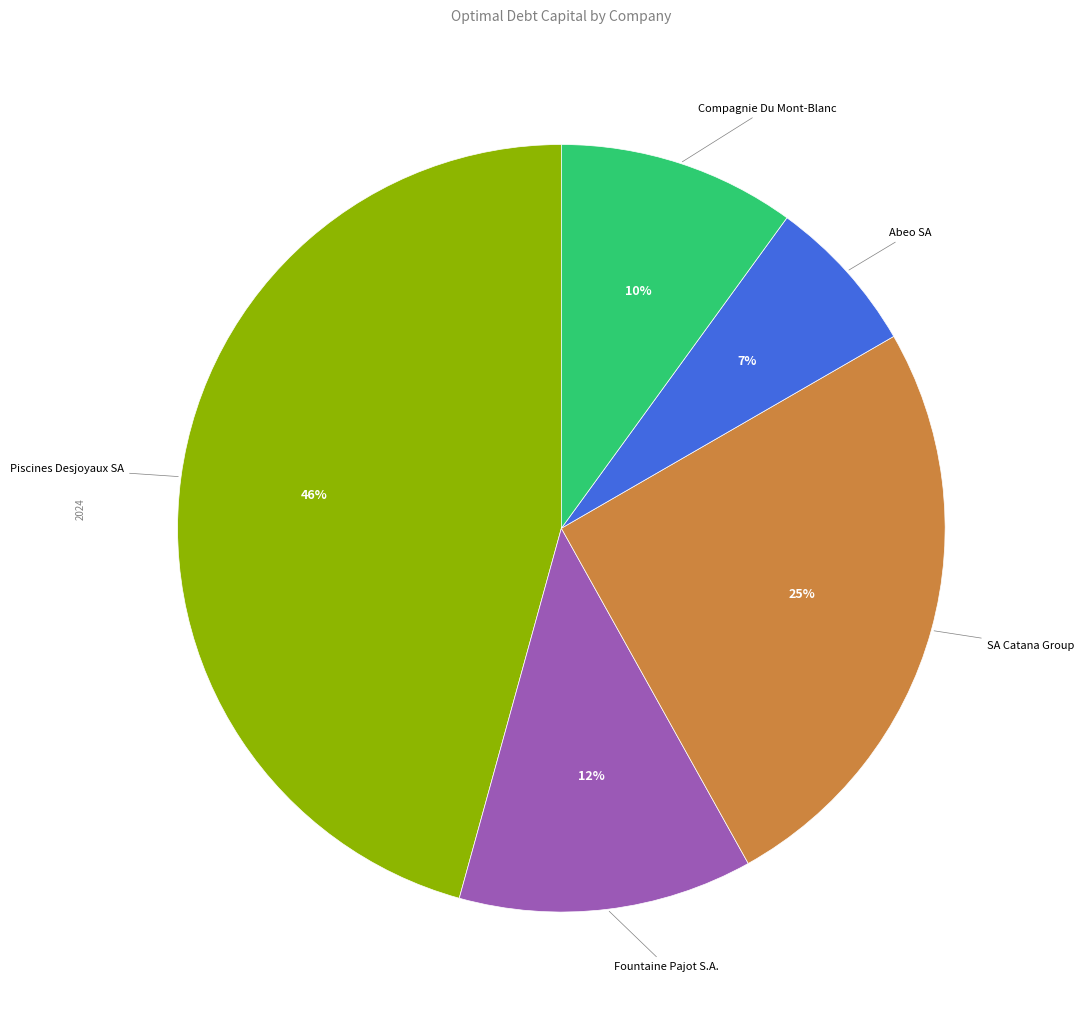

Rank the categories by value from highest to lowest.

Piscines Desjoyaux SA, SA Catana Group, Fountaine Pajot S.A., Compagnie Du Mont-Blanc, Abeo SA